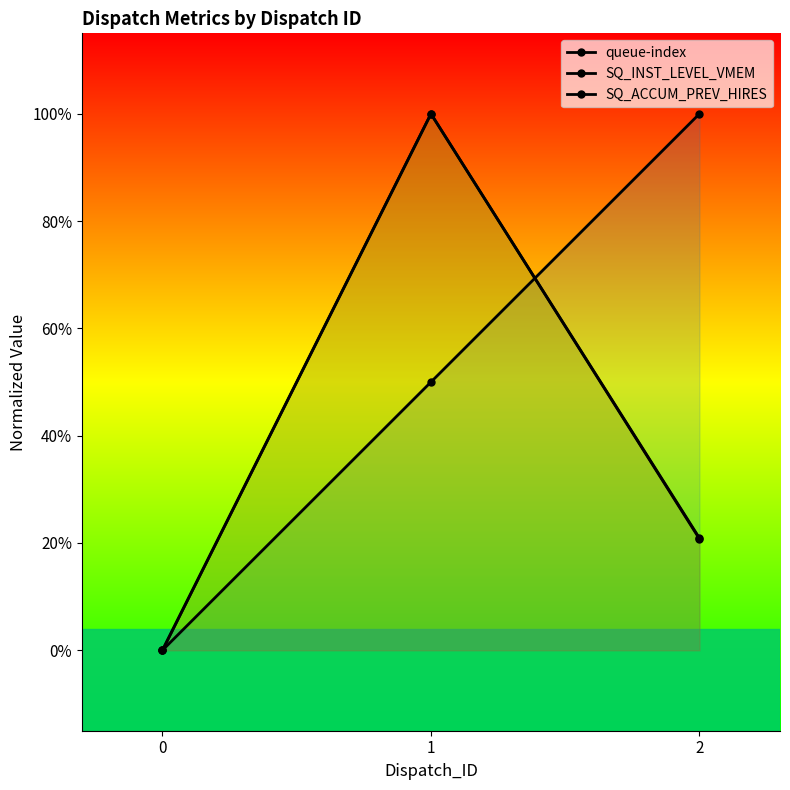

What is the maximum value for SQ_ACCUM_PREV_HIRES?

1.0